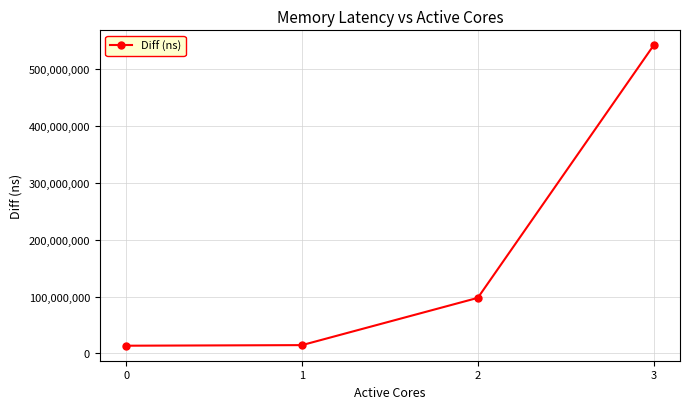

True or false: the data has more than 0 interior local peaks.

False